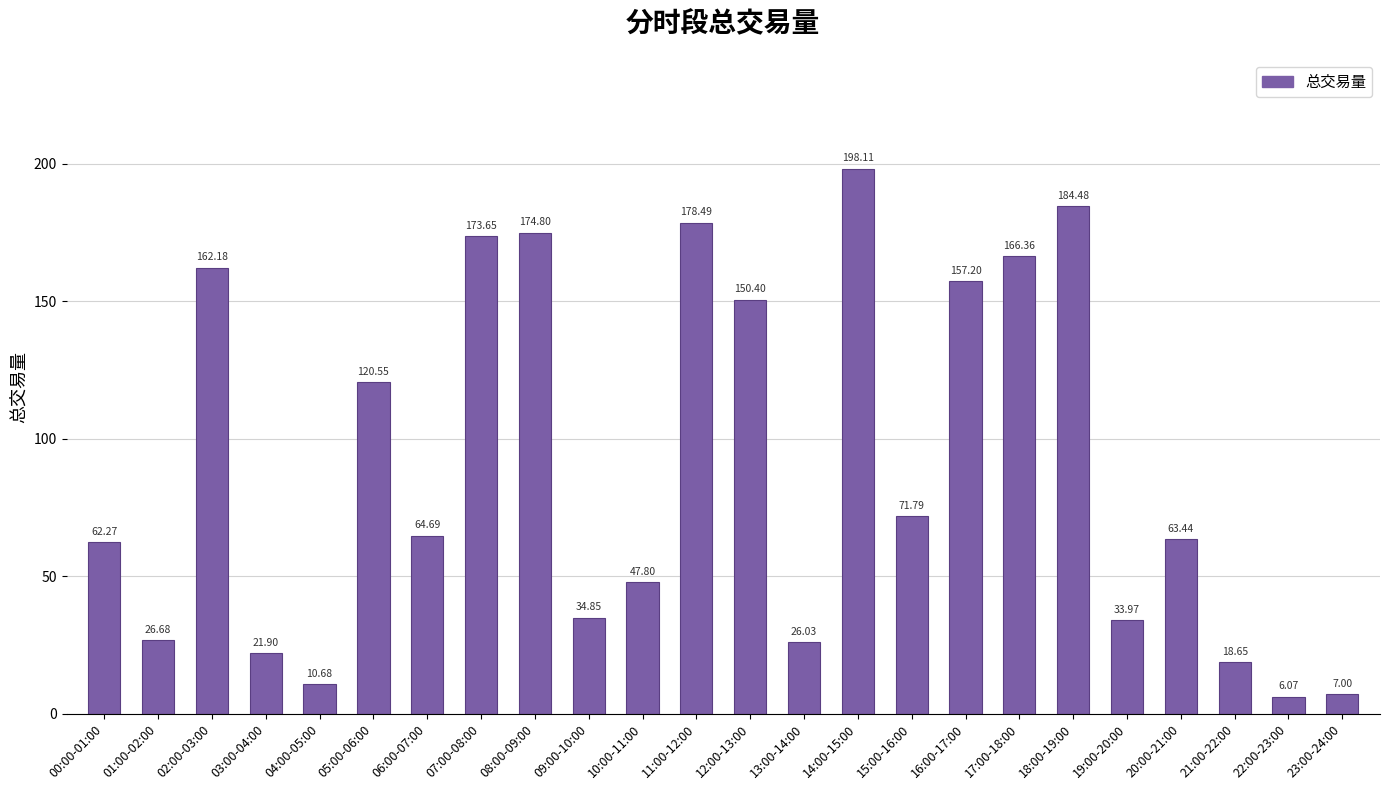

What is the label of the 8th bar from the left?

07:00-08:00